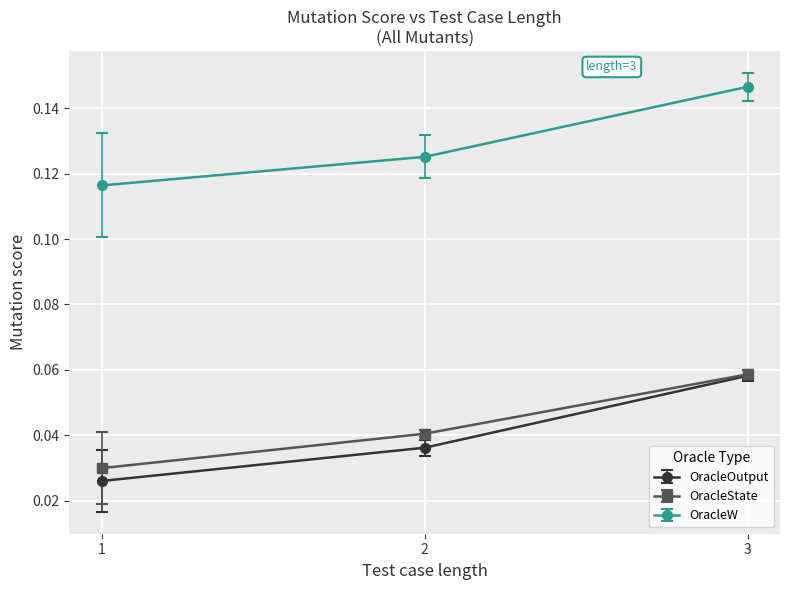

Which series has the widest spread of values?

OracleOutput